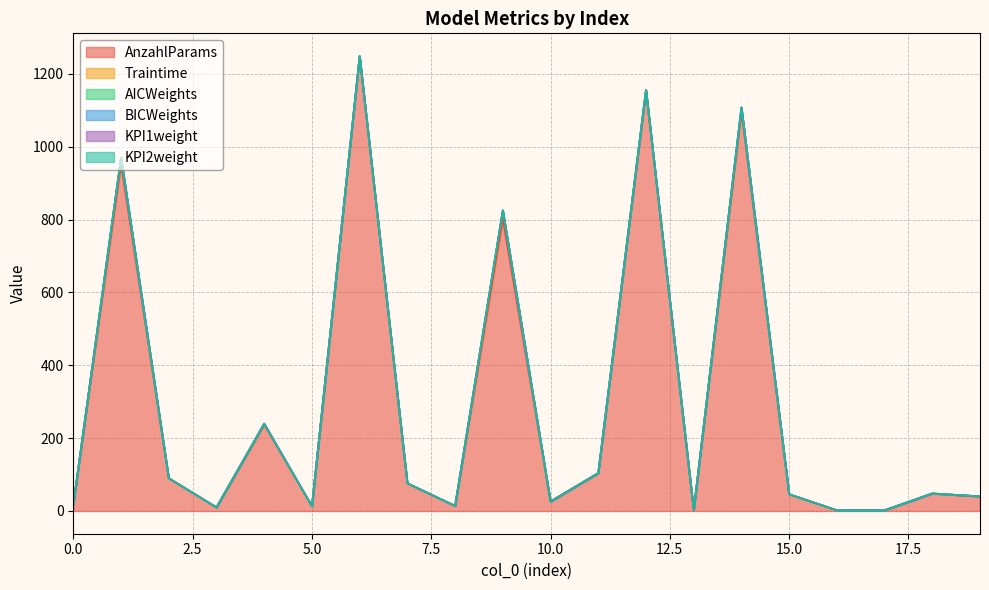

True or false: BICWeights has more than 1 points higher than both neighbors.

False